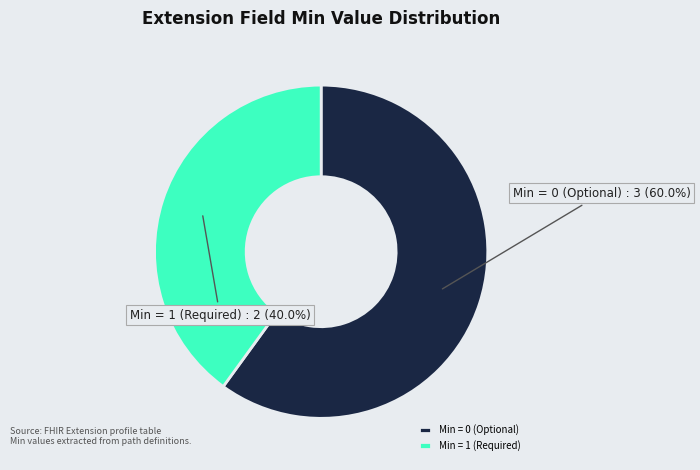

Approximately how many times larger is the value at Min = 1 (Required) compared to Min = 0 (Optional)?

0.7